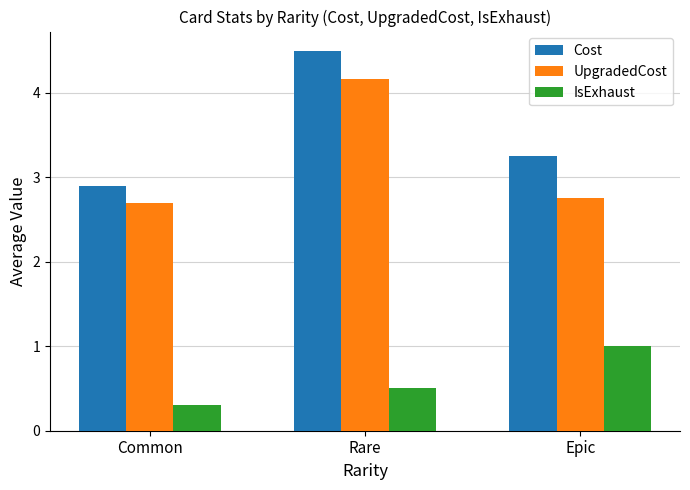

Are the bars grouped side by side (vs. stacked)?

Yes